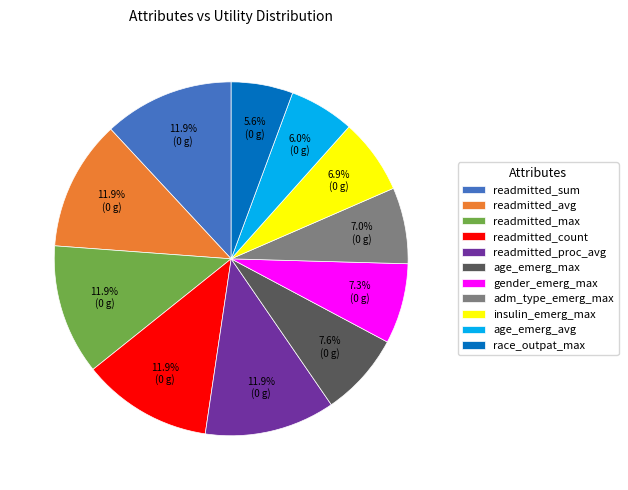

How many slices are in this pie chart?

11